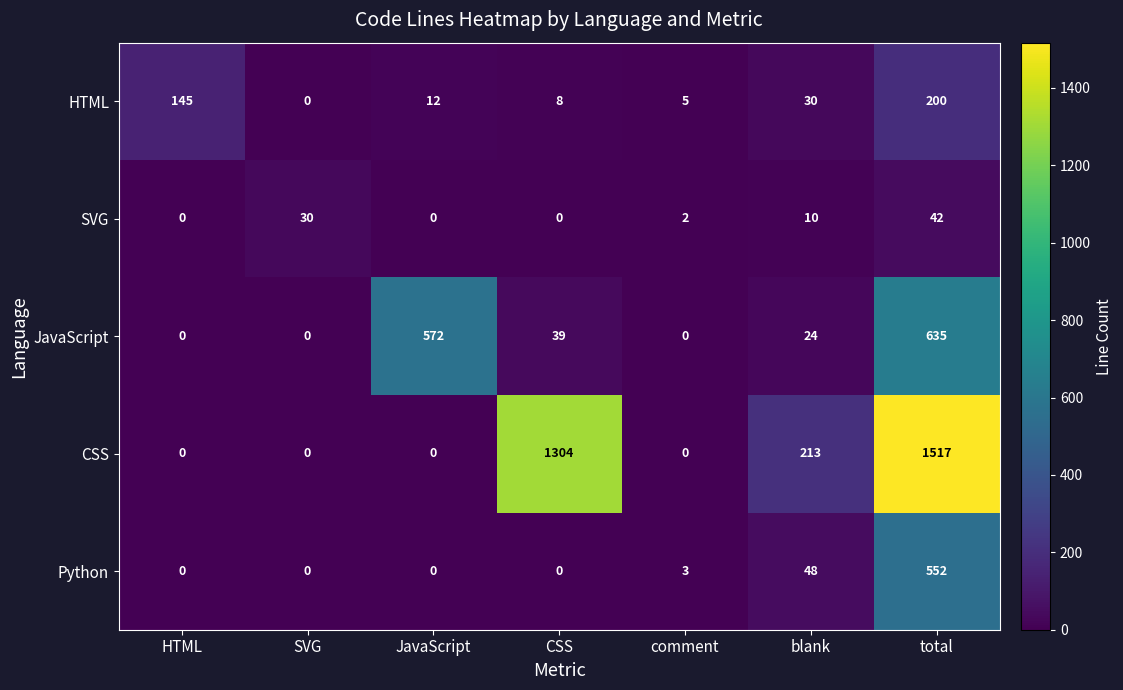

How many series are shown in this chart?

5